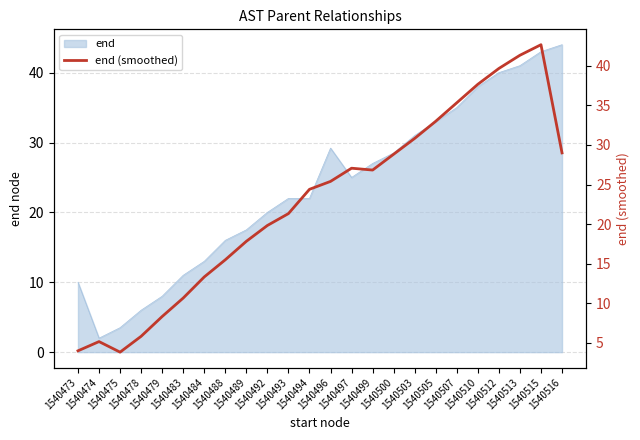

What value does the data have at 1540488?

15.5